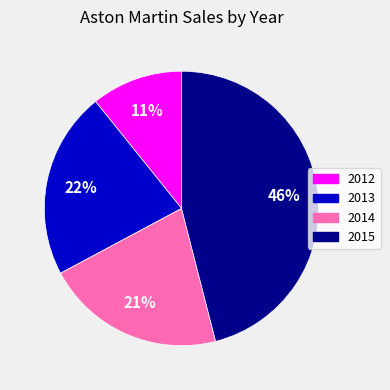

Between 2014 and 2015, which is larger?

2015